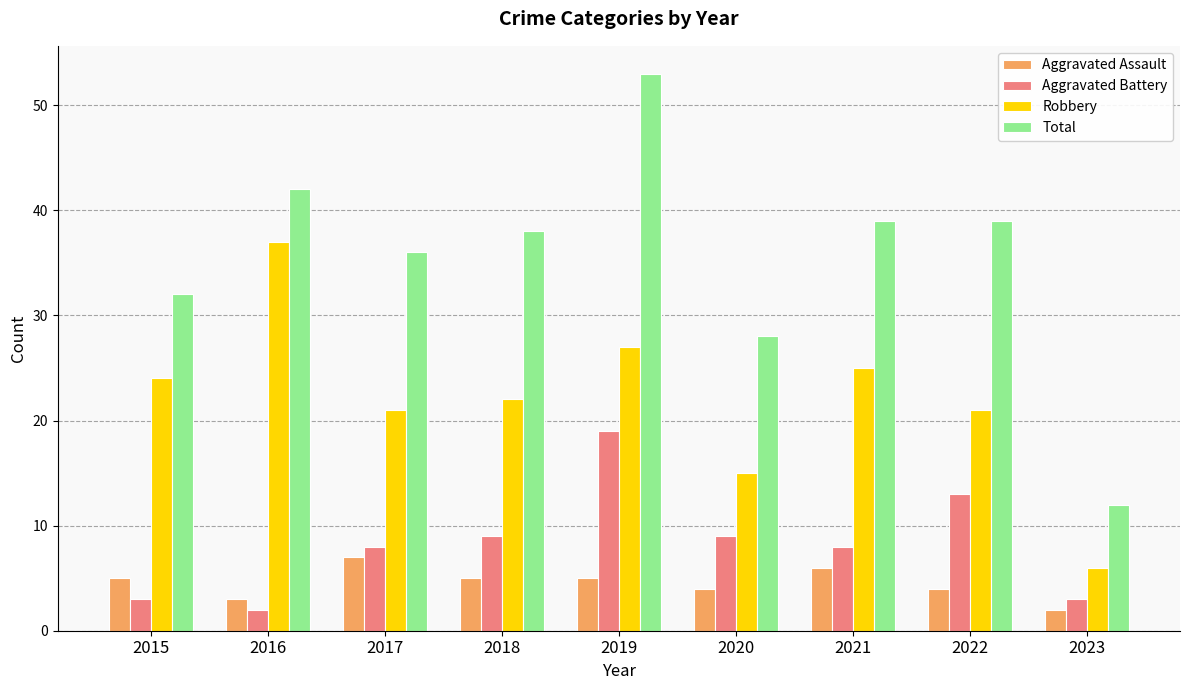

Which series has the widest spread of values?

Total